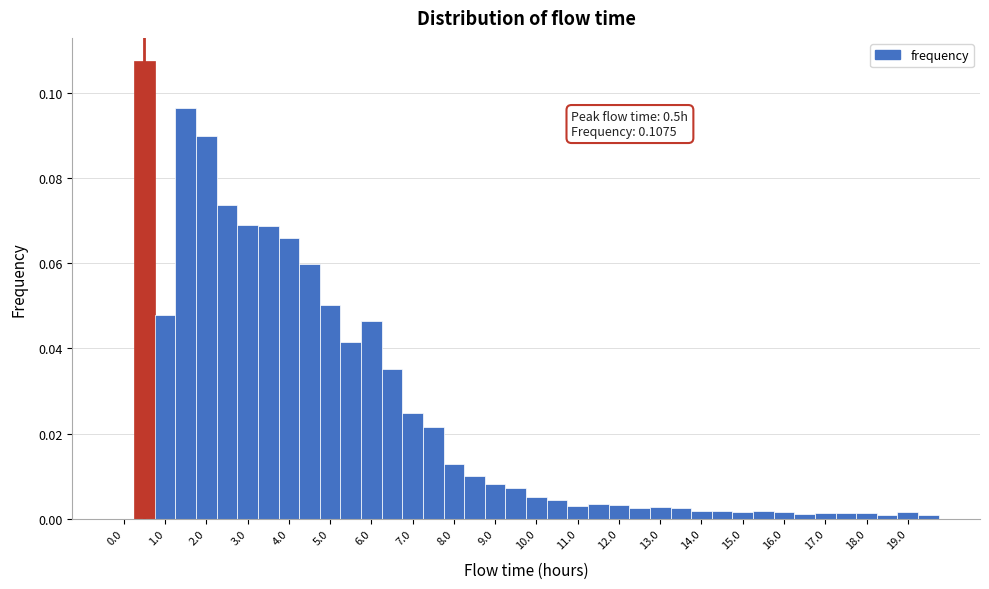

Over which range of the x-axis is the bar tallest?

0.25 to 0.75